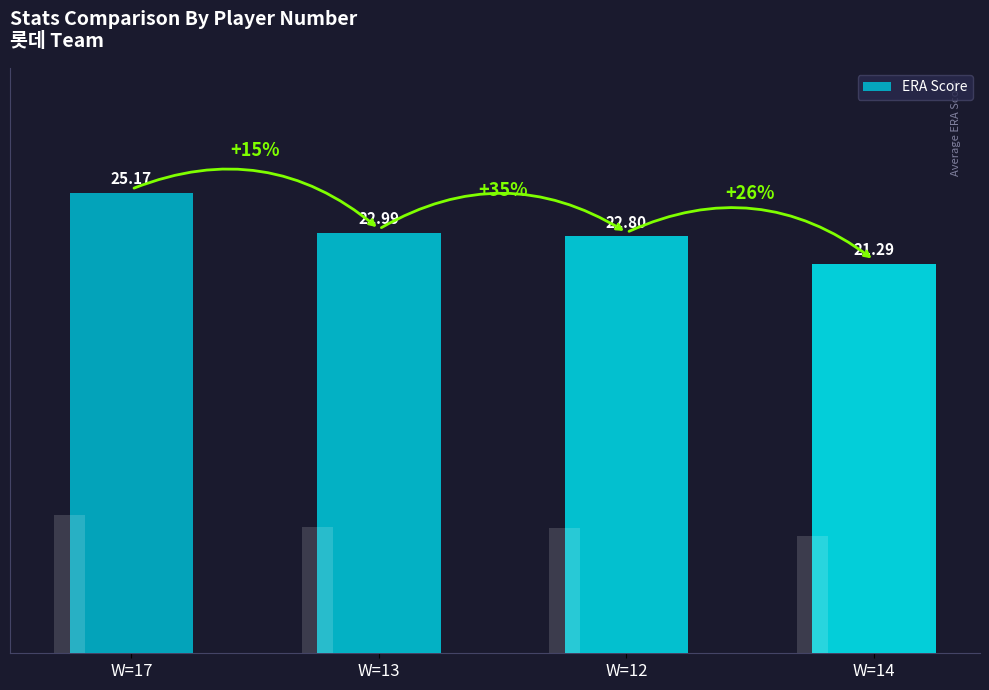

What is the greatest value displayed?

25.2